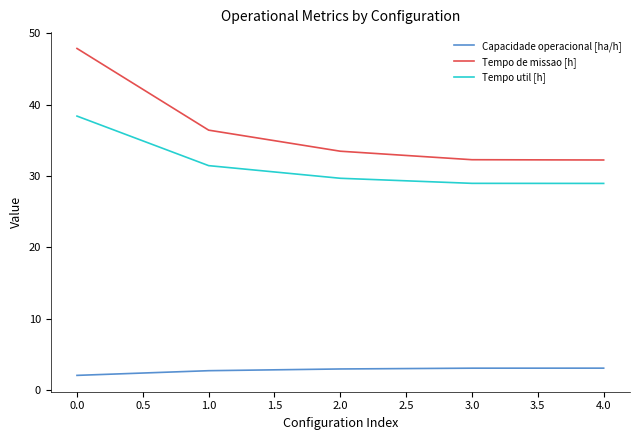

True or false: Tempo de missao [h] and Tempo util [h] intersect in this chart.

False